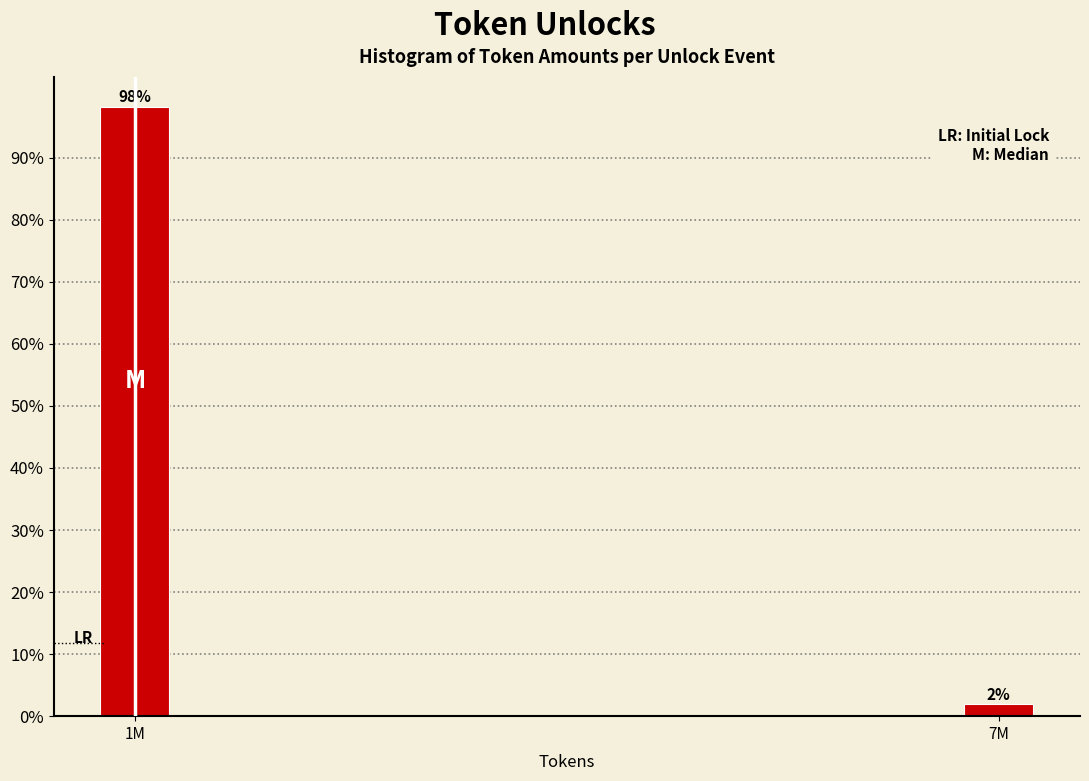

List the labels in order of value, smallest first.

7M, 1M